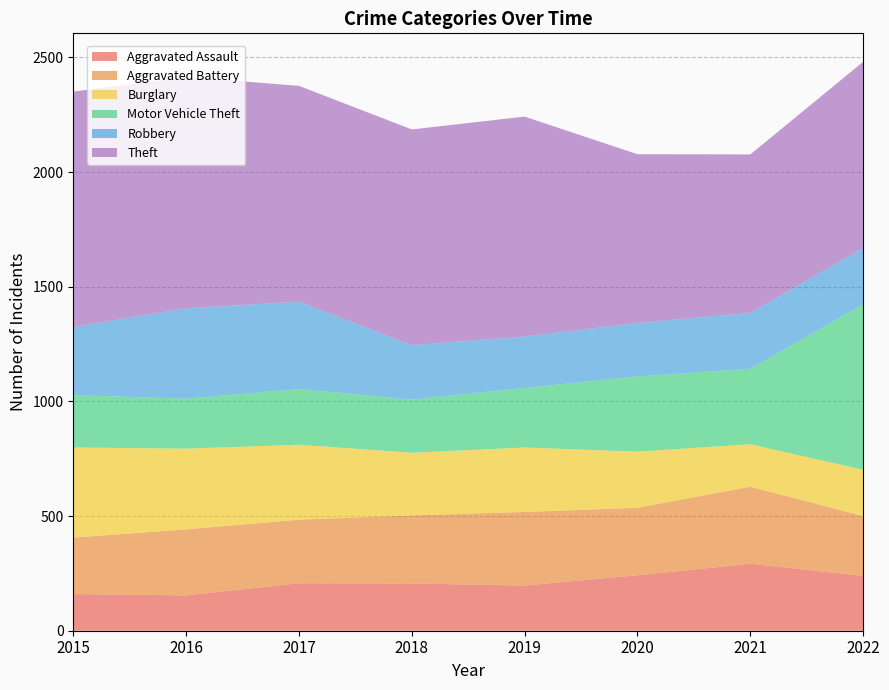

Reading left to right, what are all the values shown in this chart?

Aggravated Assault: 160	154	207	206	197	242	292	239
Aggravated Battery: 246	288	277	297	321	294	336	261
Burglary: 393	352	327	273	281	245	185	202
Motor Vehicle Theft: 228	218	243	232	260	328	329	722
Robbery: 297	394	381	237	224	233	244	245
Theft: 1027	1009	941	941	959	736	691	812